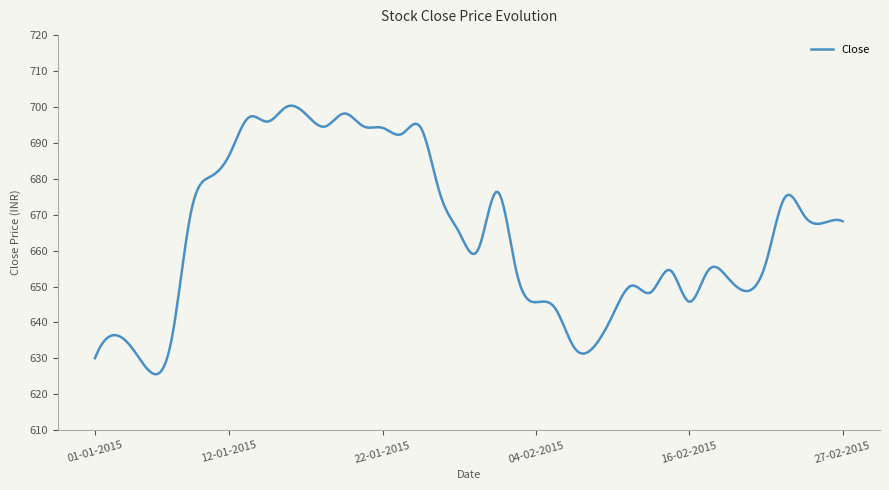

What is the difference between the maximum and minimum values?

74.7